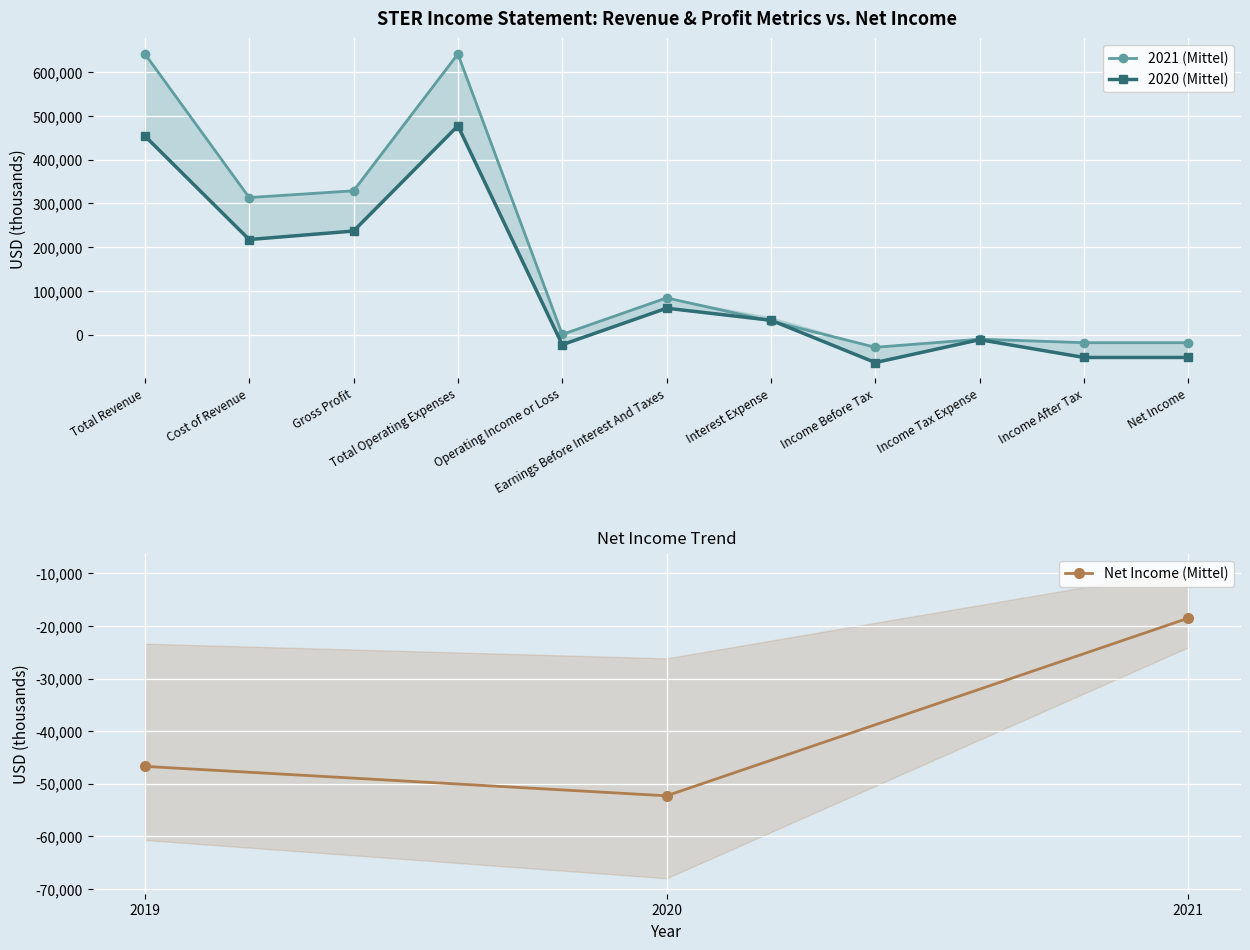

Which series ends up on top after the final intersection of 2021 and 2020?

2021